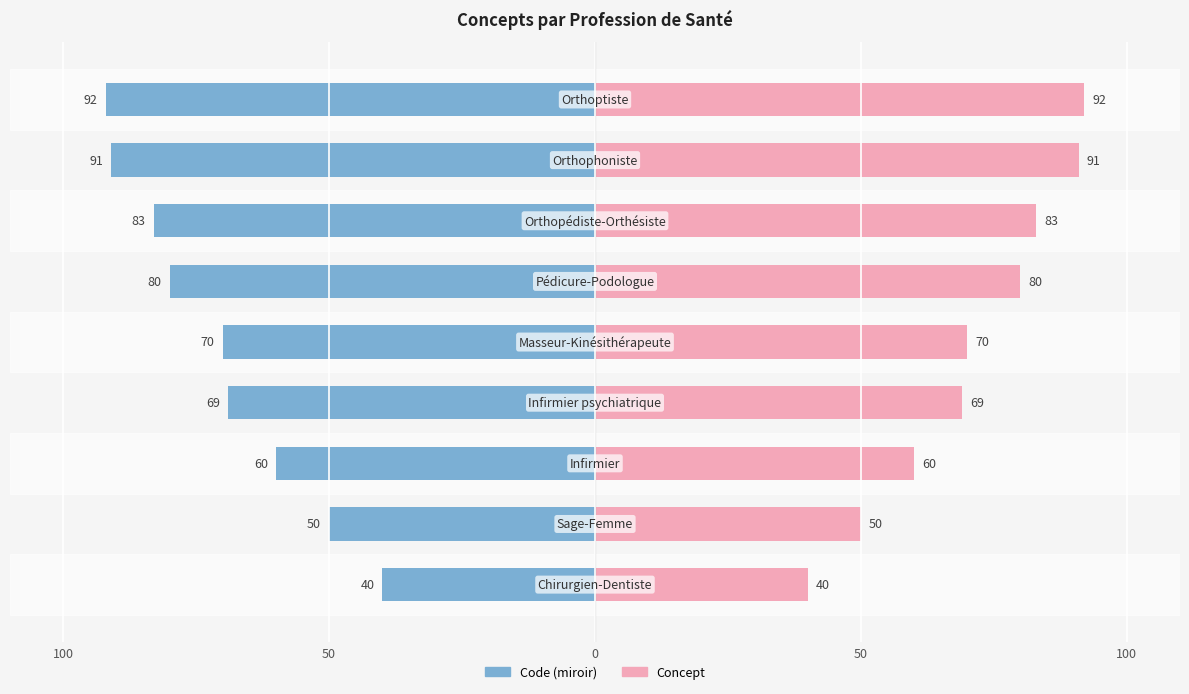

What is the average value of the Concept series?

71